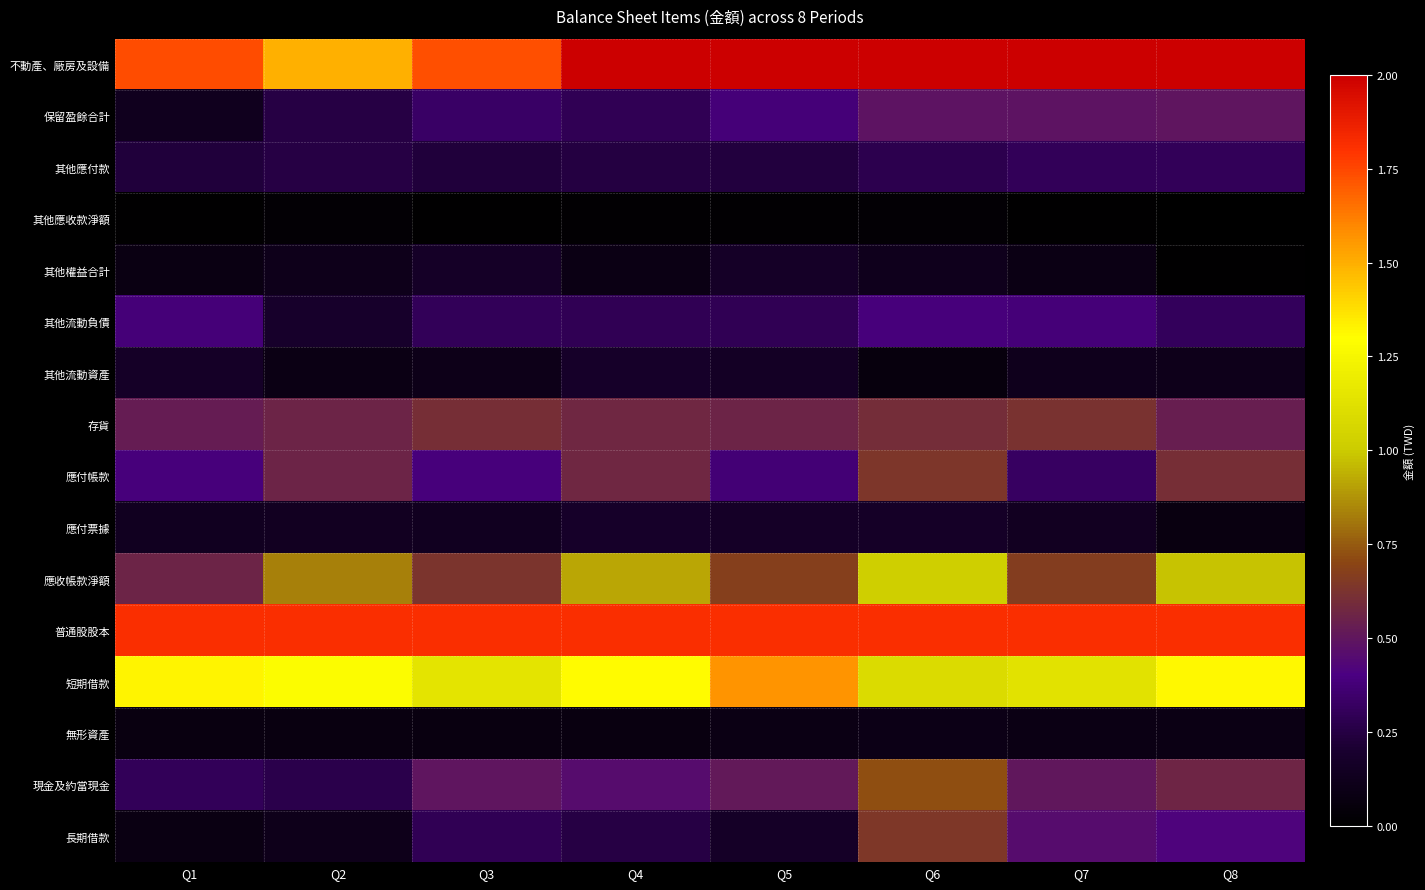

At how many categories does at least one series exceed 518042?

8